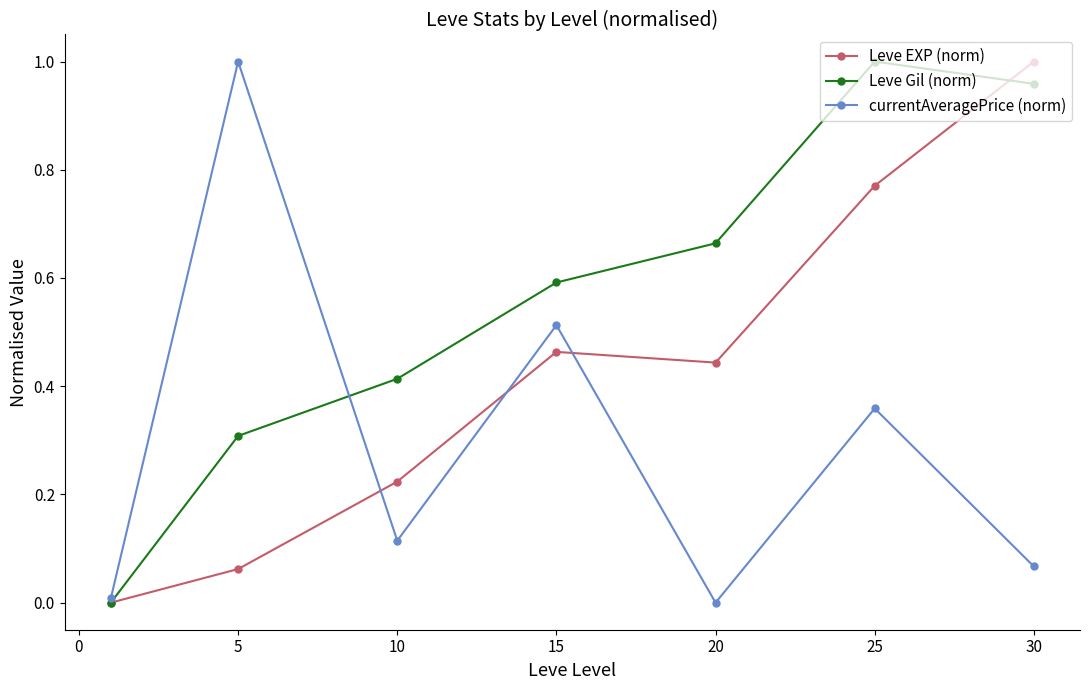

How many positive values does the Leve Gil (norm) series have?

6